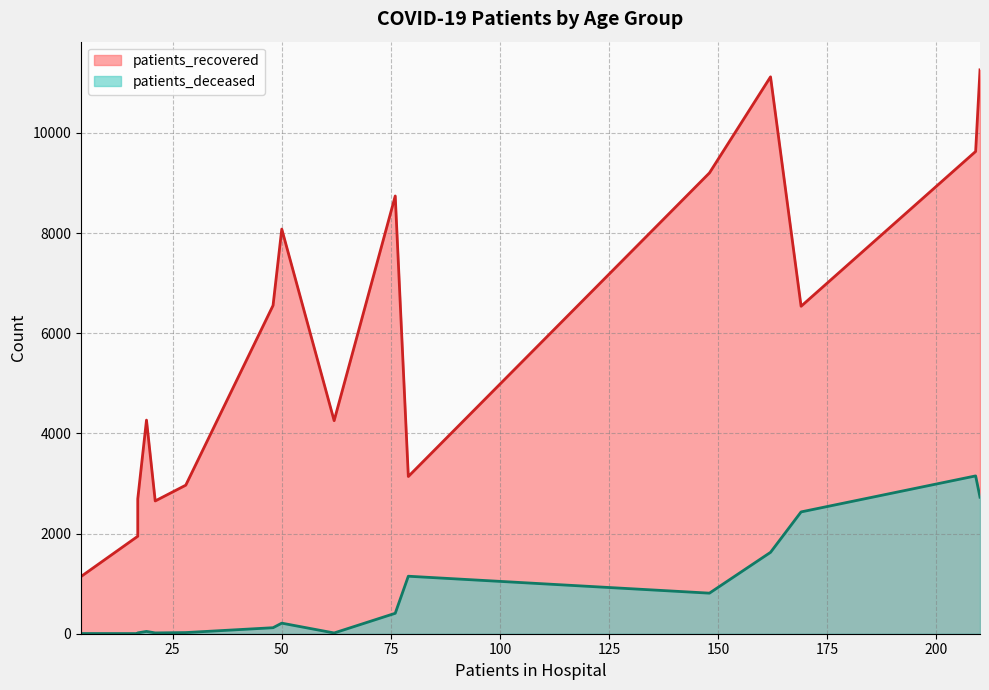

What is the sum of all patients_deceased values?

12755